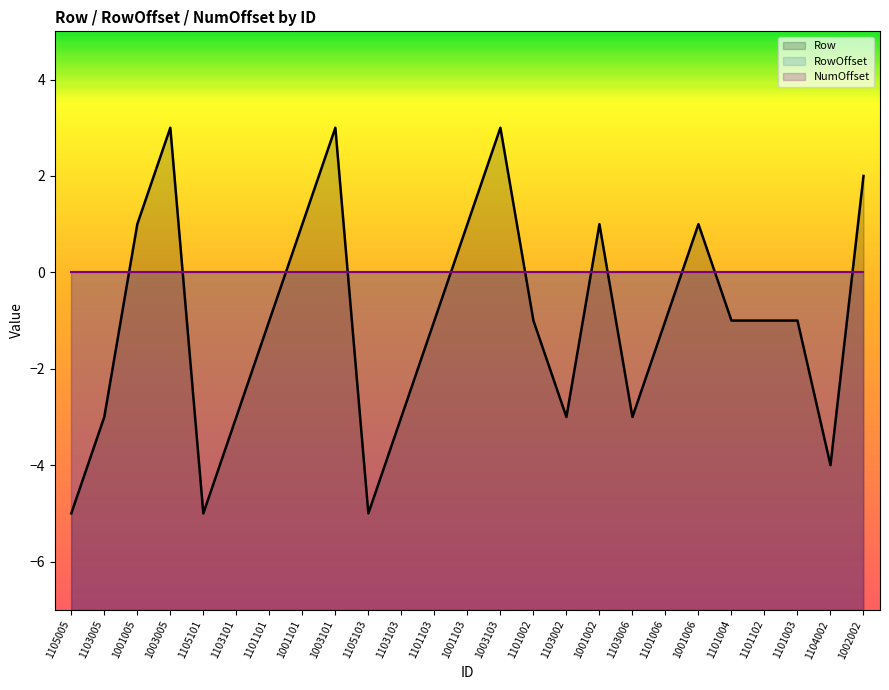

Where is Row nearest to the value -1?

1101101